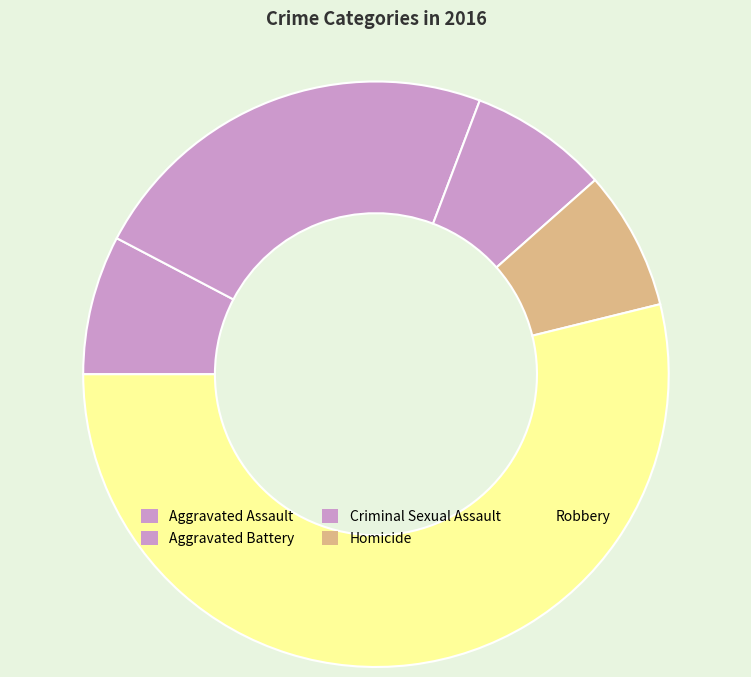

Rank the categories by value from lowest to highest.

Aggravated Assault, Criminal Sexual Assault, Homicide, Aggravated Battery, Robbery